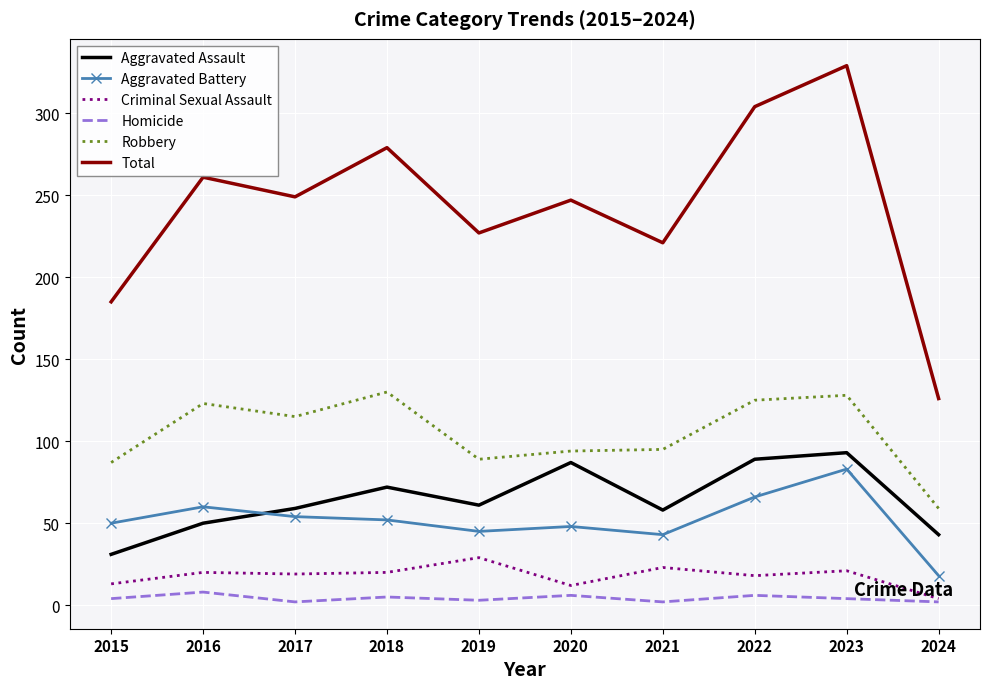

What is the total value across all series at 2024?

252